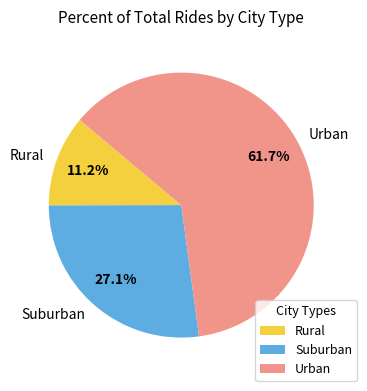

How many segments does this pie chart have?

3